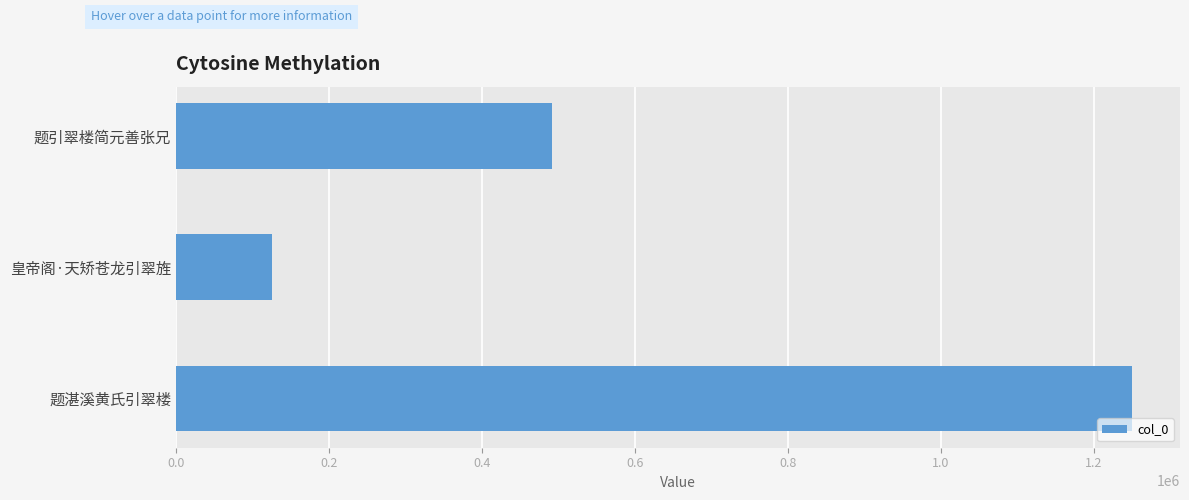

What is the difference between the maximum and minimum values?

1125207